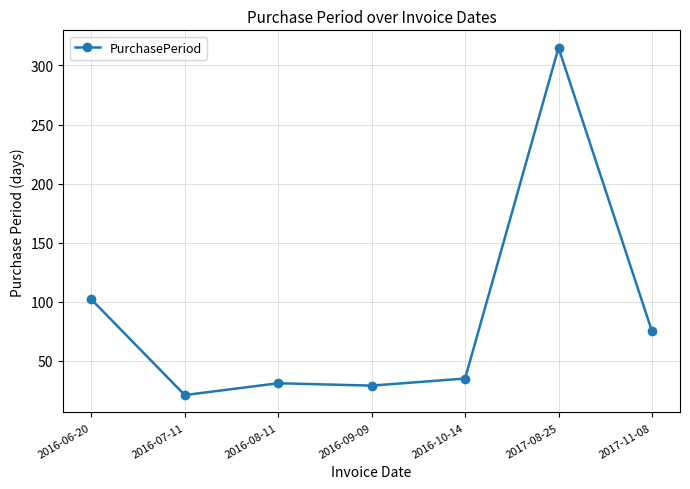

What value does the data have at 2016-09-09, to the nearest 50?

50